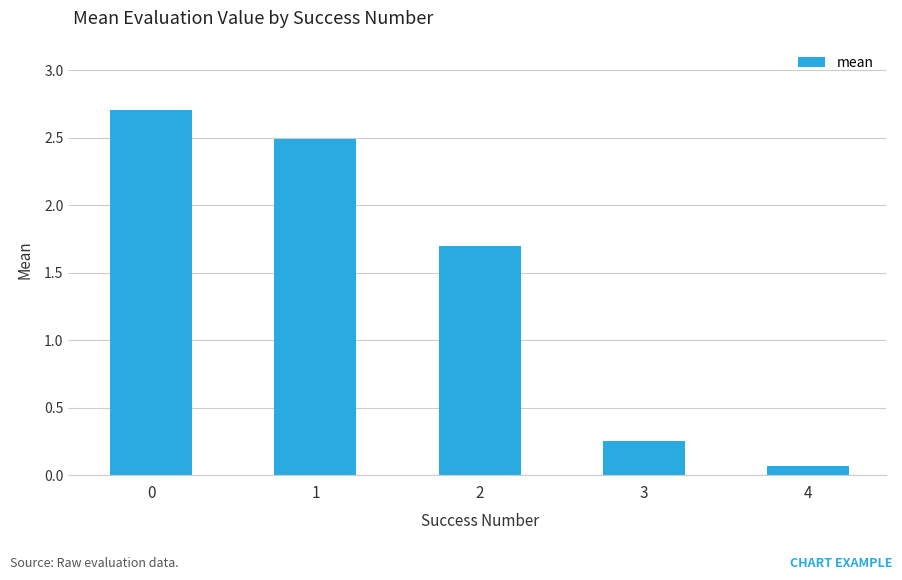

What is the value of the 3rd bar from the left?

1.7